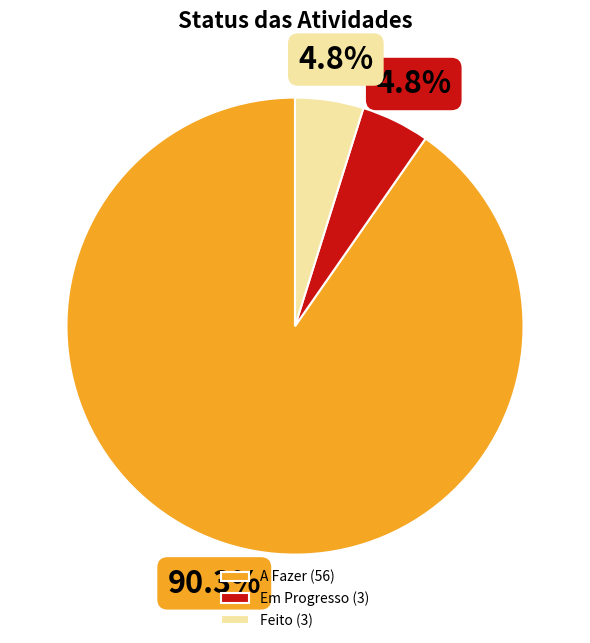

Do Em Progresso (3) and A Fazer (56) together represent more than half of the pie?

Yes